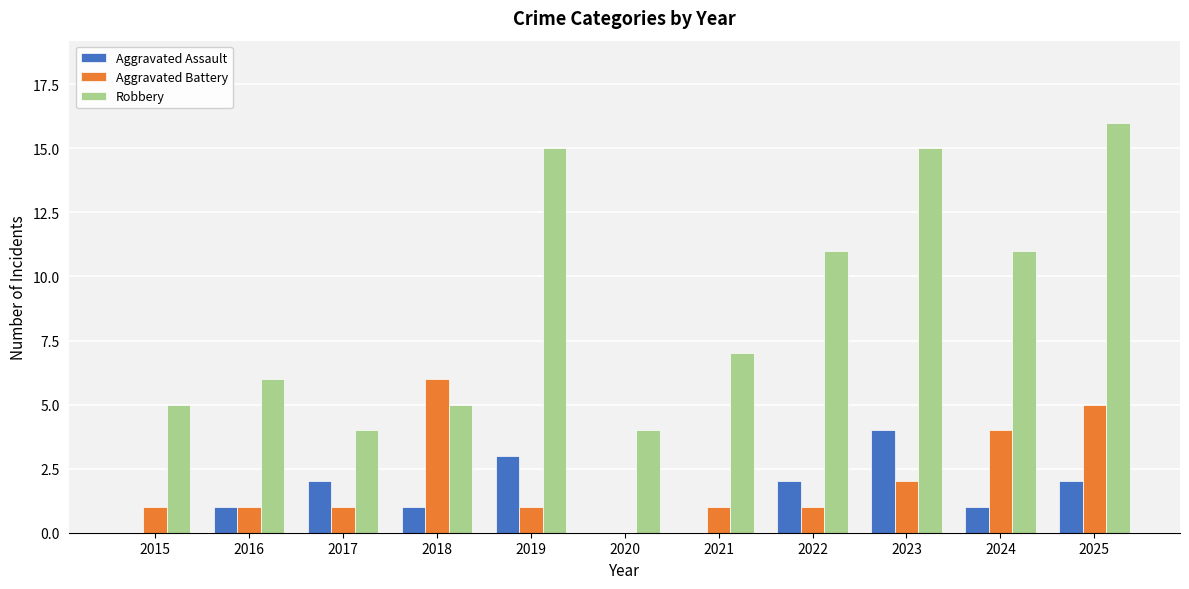

What is the spread (max minus min) of values at 2017?

3